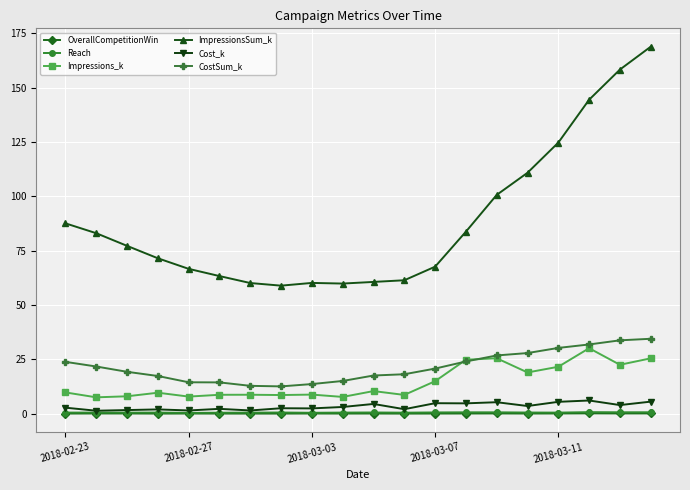

What is the sum of all CostSum_k values?

430.1